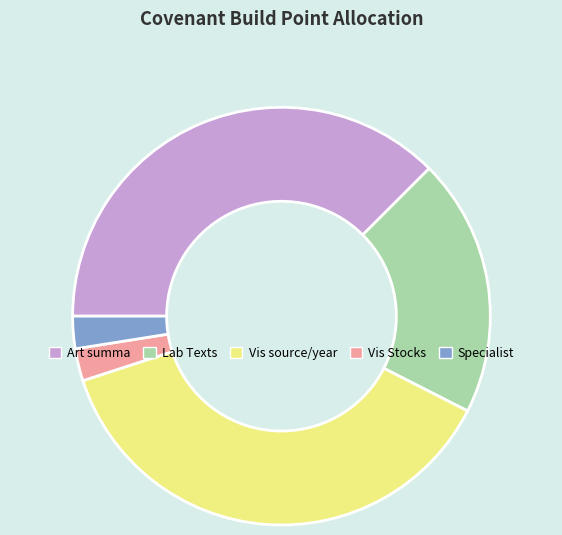

What is the ratio of the value at Vis source/year to the value at Specialist?

15.0